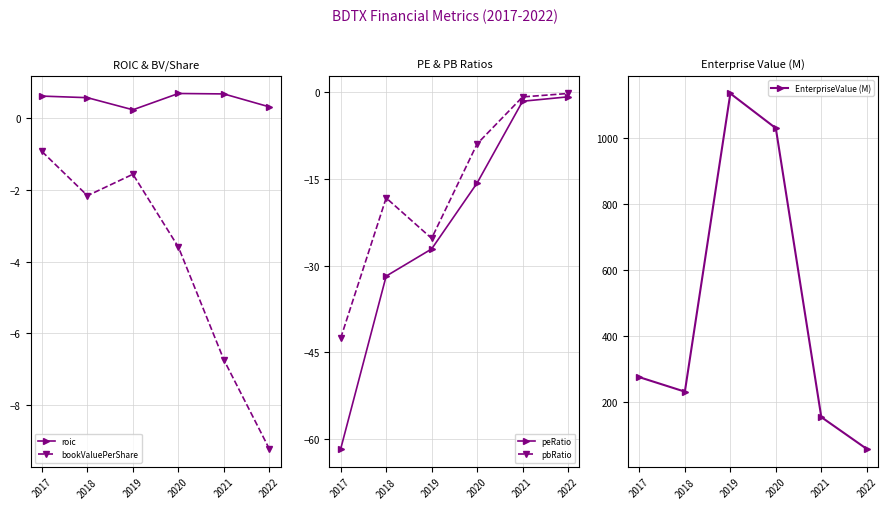

Reading left to right, what are all the values shown in this chart?

roic: 0.6	0.6	0.2	0.7	0.7	0.3
bookValuePerShare: -0.9	-2.2	-1.6	-3.6	-6.7	-9.2
peRatio: -61.7	-31.8	-27.1	-15.7	-1.5	-0.8
pbRatio: -42.6	-18.3	-25.3	-8.9	-0.8	-0.2
EnterpriseValue (M): 276.2	232.4	1133.8	1028.8	155.5	59.2